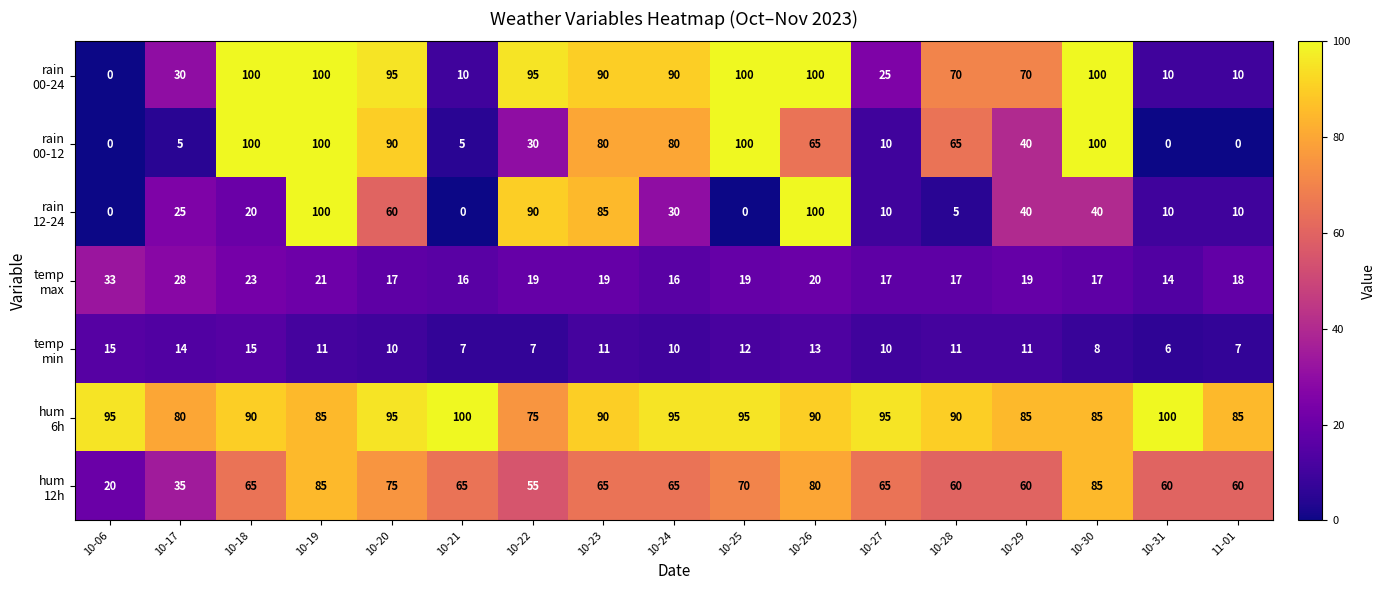

What is the spread (max minus min) of values at 10-22?

88